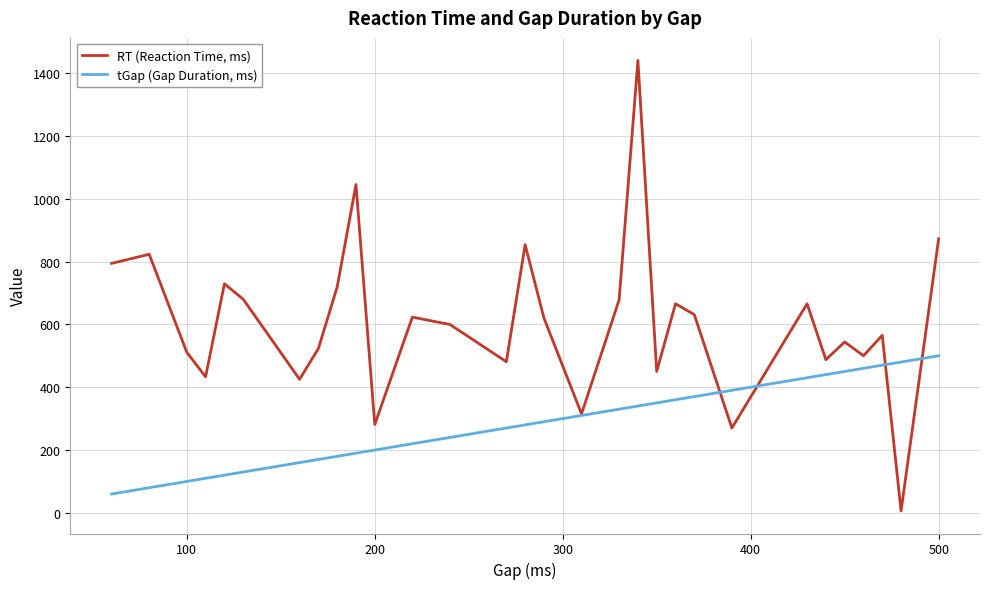

Which series has the largest total across all categories?

RT (Reaction Time, ms)